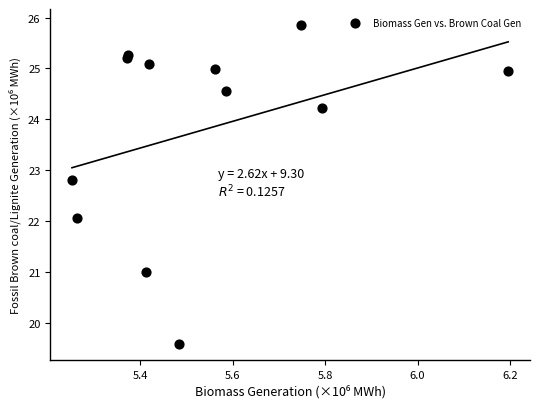

What is the average Y value?

23.8